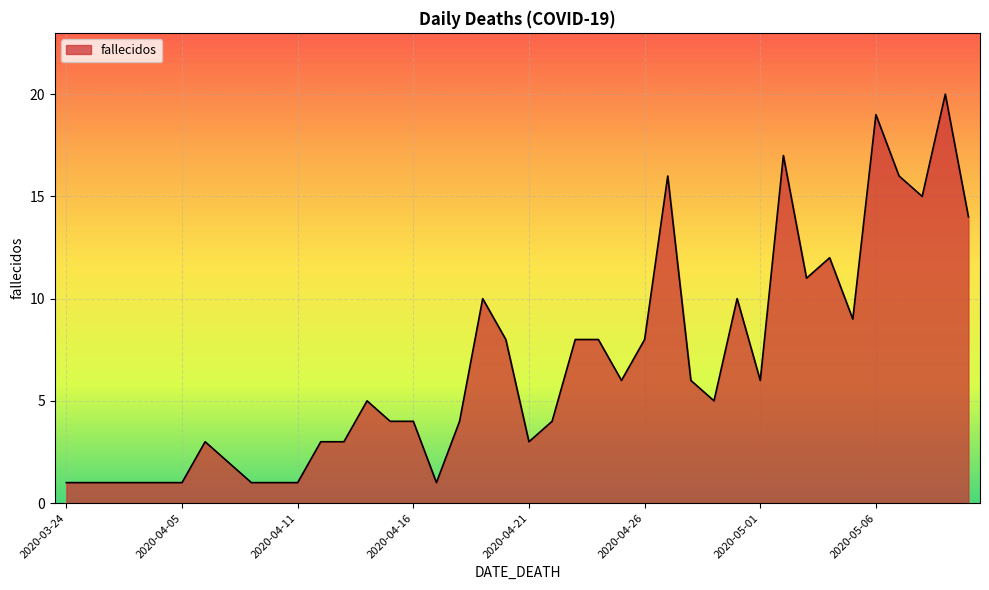

What is the minimum value shown in the chart?

1